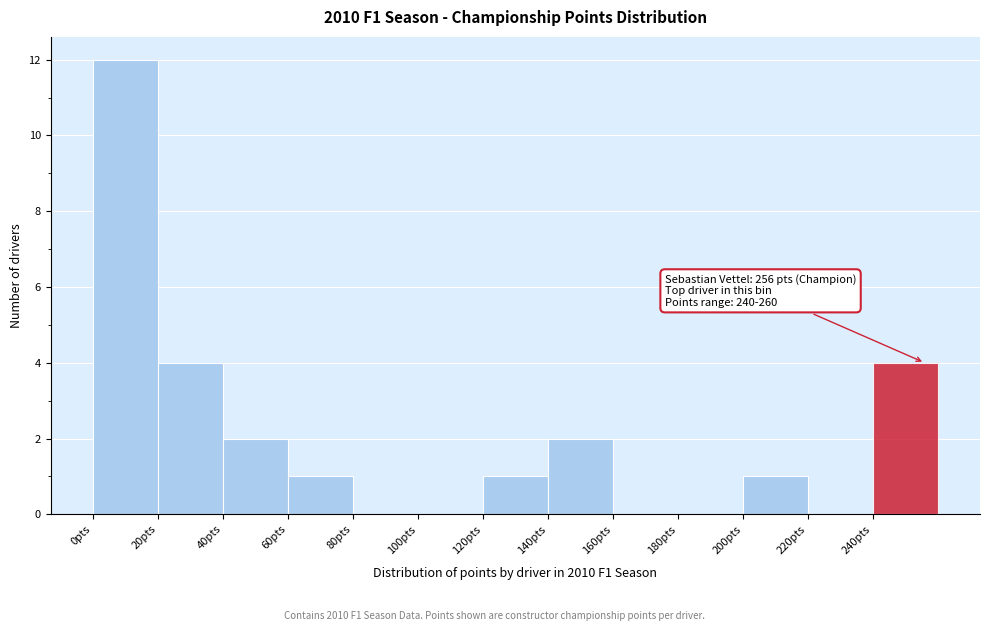

Over which range of the x-axis is the bar tallest?

0 to 20